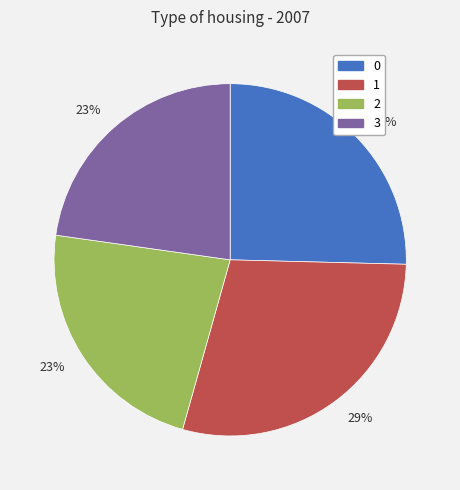

To the nearest percent, what is the difference between the largest and smallest slice percentages?

6%